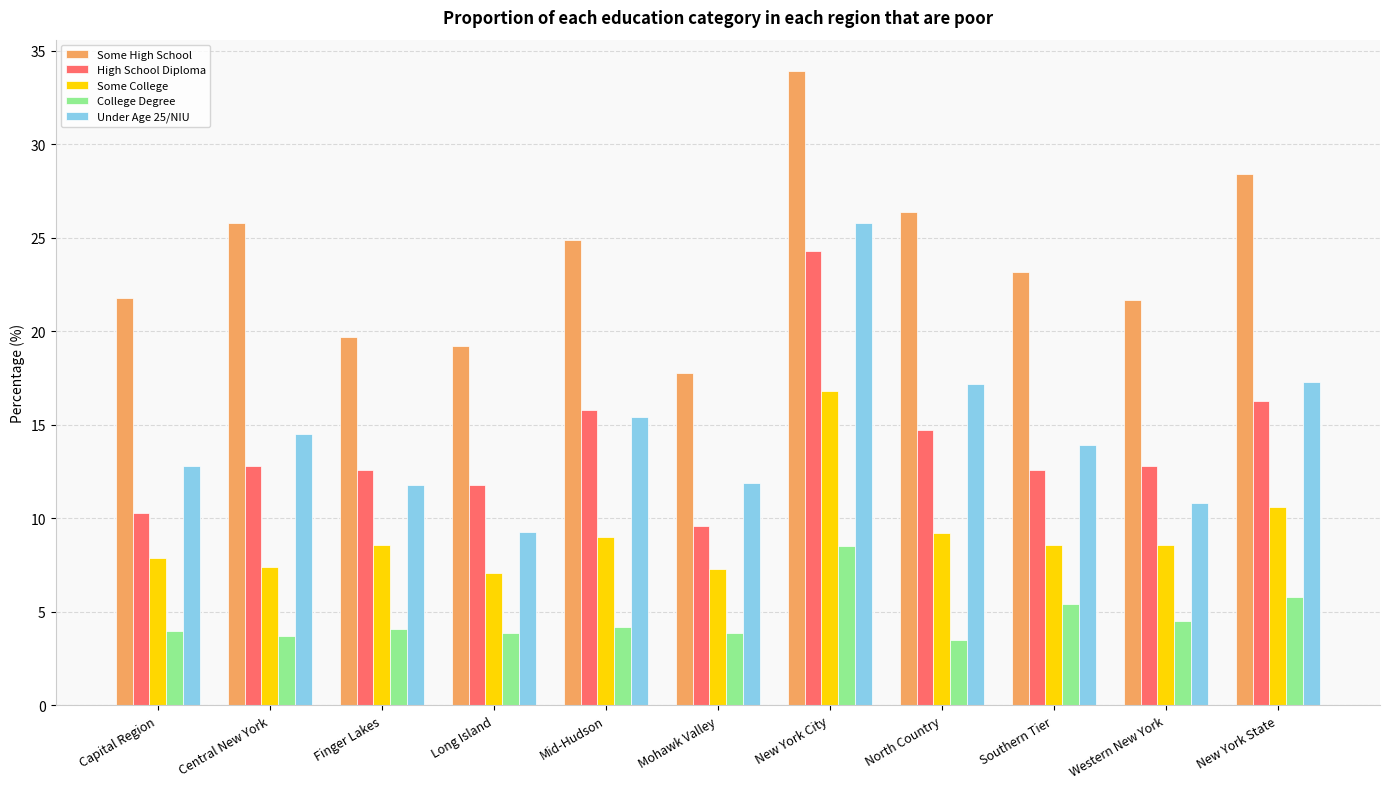

The Some High School series shows 25.8 at Central New York. True or false?

True